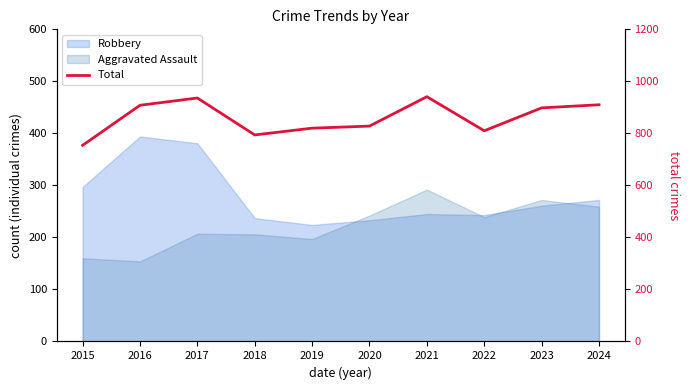

At which category does the data reach its first local peak?

2017